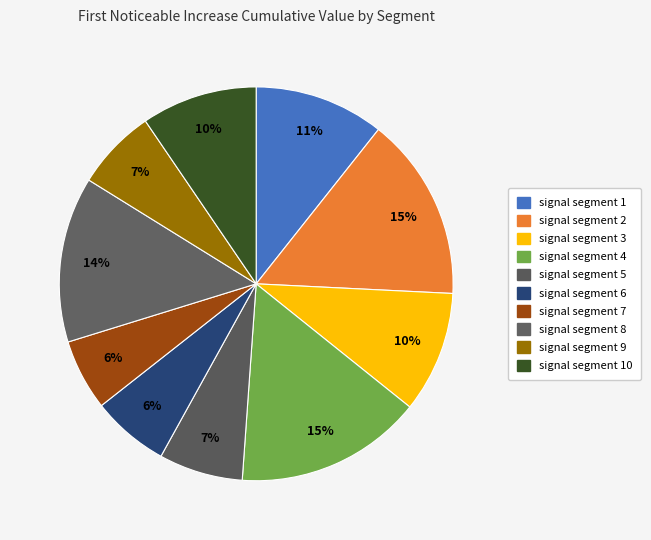

Does signal segment 1 account for over 50% of the chart?

No